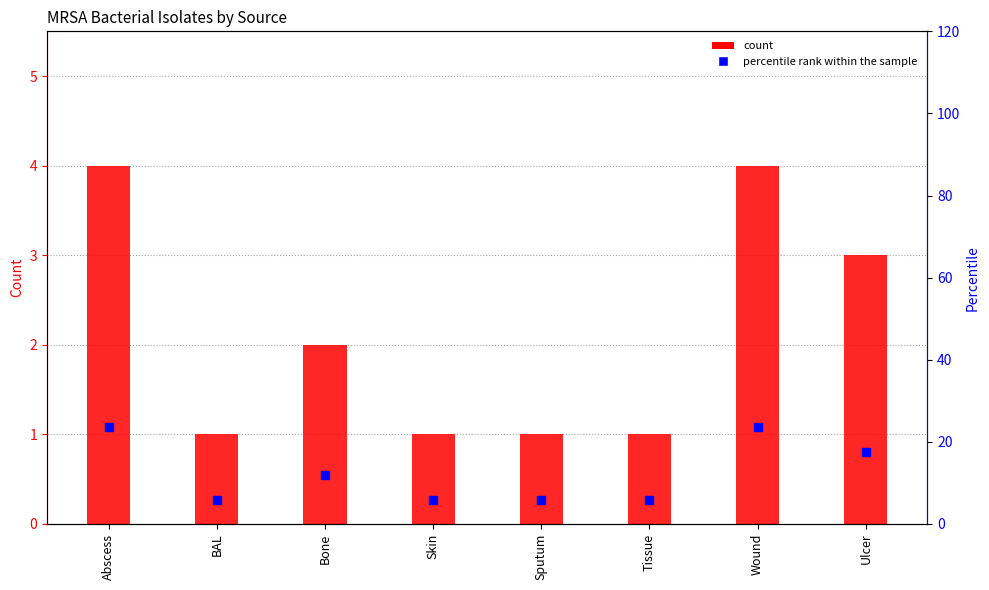

Which series contains the lowest Y value?

count